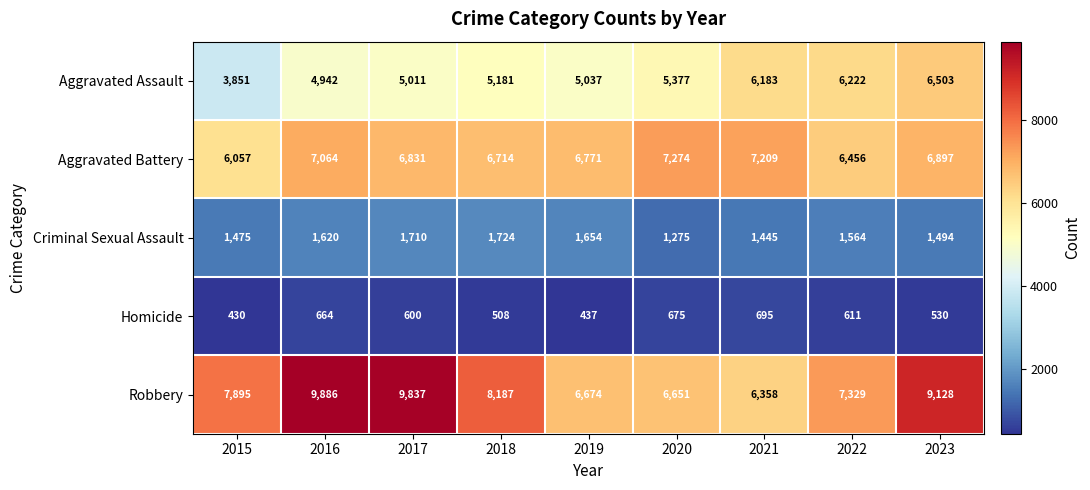

Which series has the largest total across all categories?

Robbery